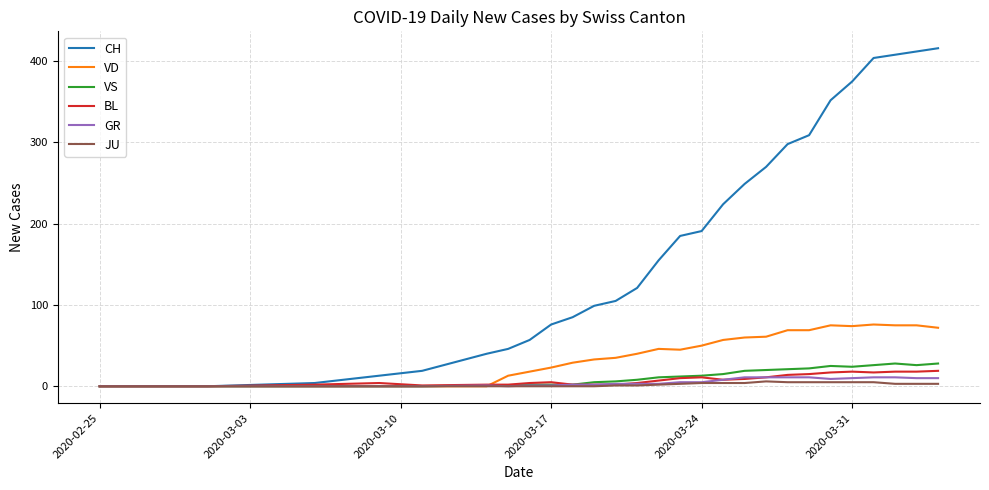

Which series has the widest spread of values?

CH